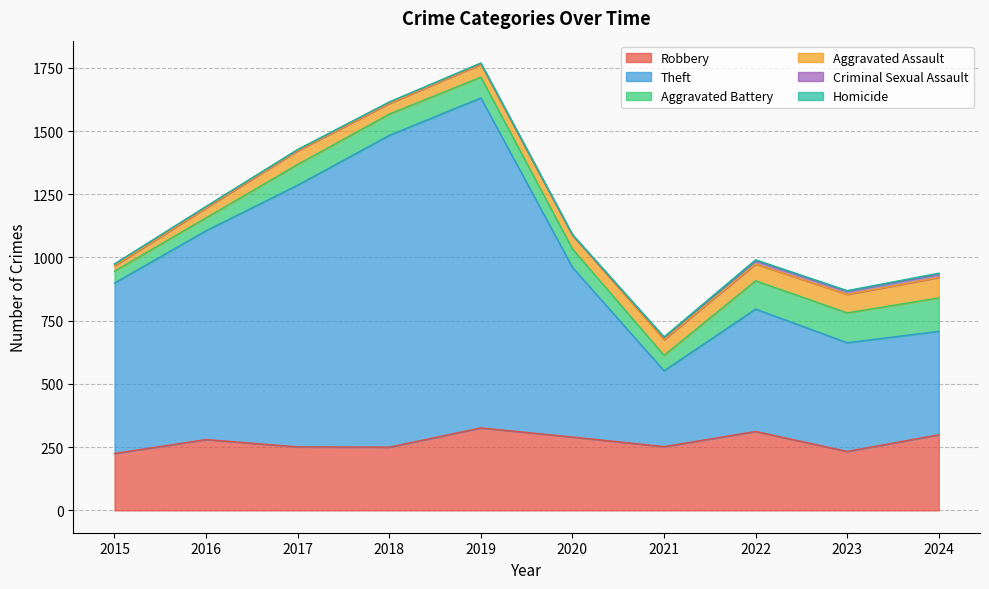

Reading left to right, extract all data points from this chart.

Robbery: 225	280	251	250	326	290	252	312	233	299
Theft: 674	826	1035	1233	1305	671	300	484	430	409
Aggravated Battery: 47	51	82	84	82	73	61	112	118	132
Aggravated Assault: 21	39	54	42	51	55	62	66	73	81
Criminal Sexual Assault: 7	5	4	5	4	0	9	14	13	14
Homicide: 0	1	1	1	1	2	2	3	2	3